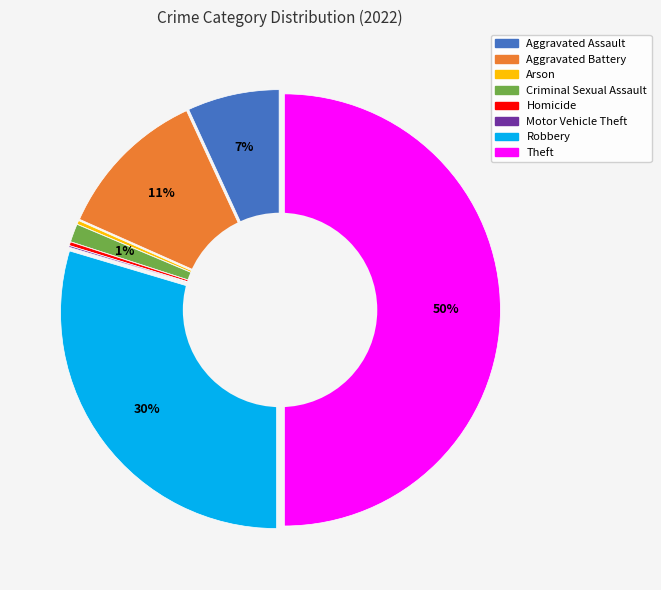

True or false: Criminal Sexual Assault accounts for 1% of the total.

True